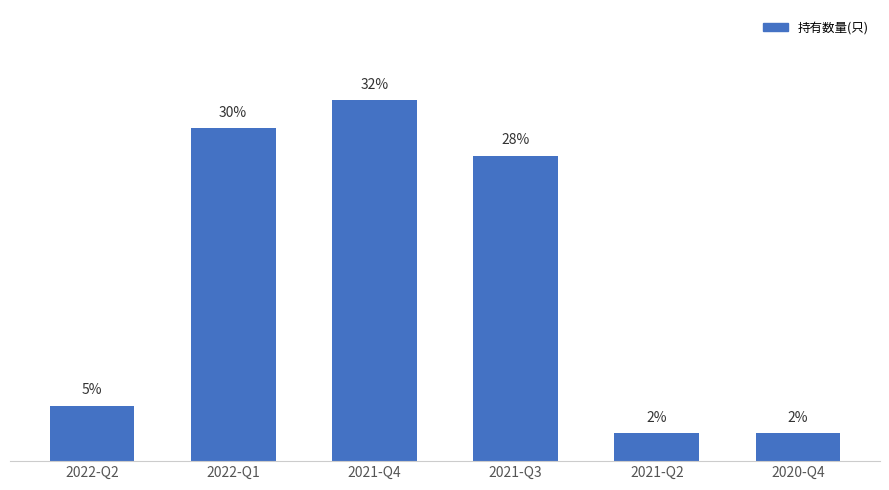

What is the label of the 5th bar from the left?

2021-Q2